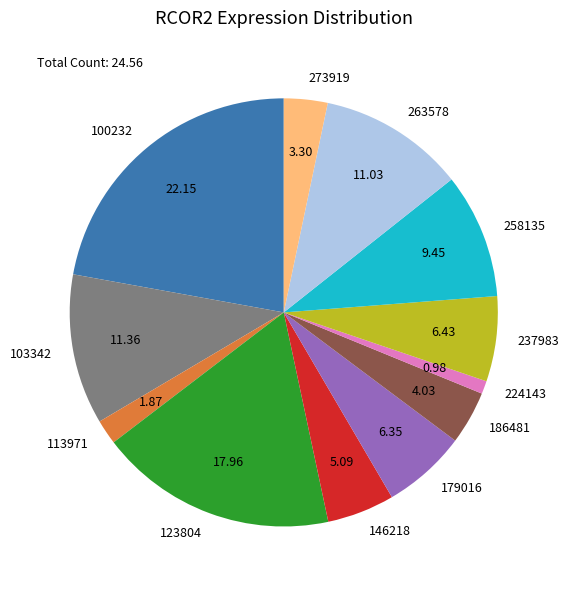

Is it true that 258135 is 3% of the pie?

False